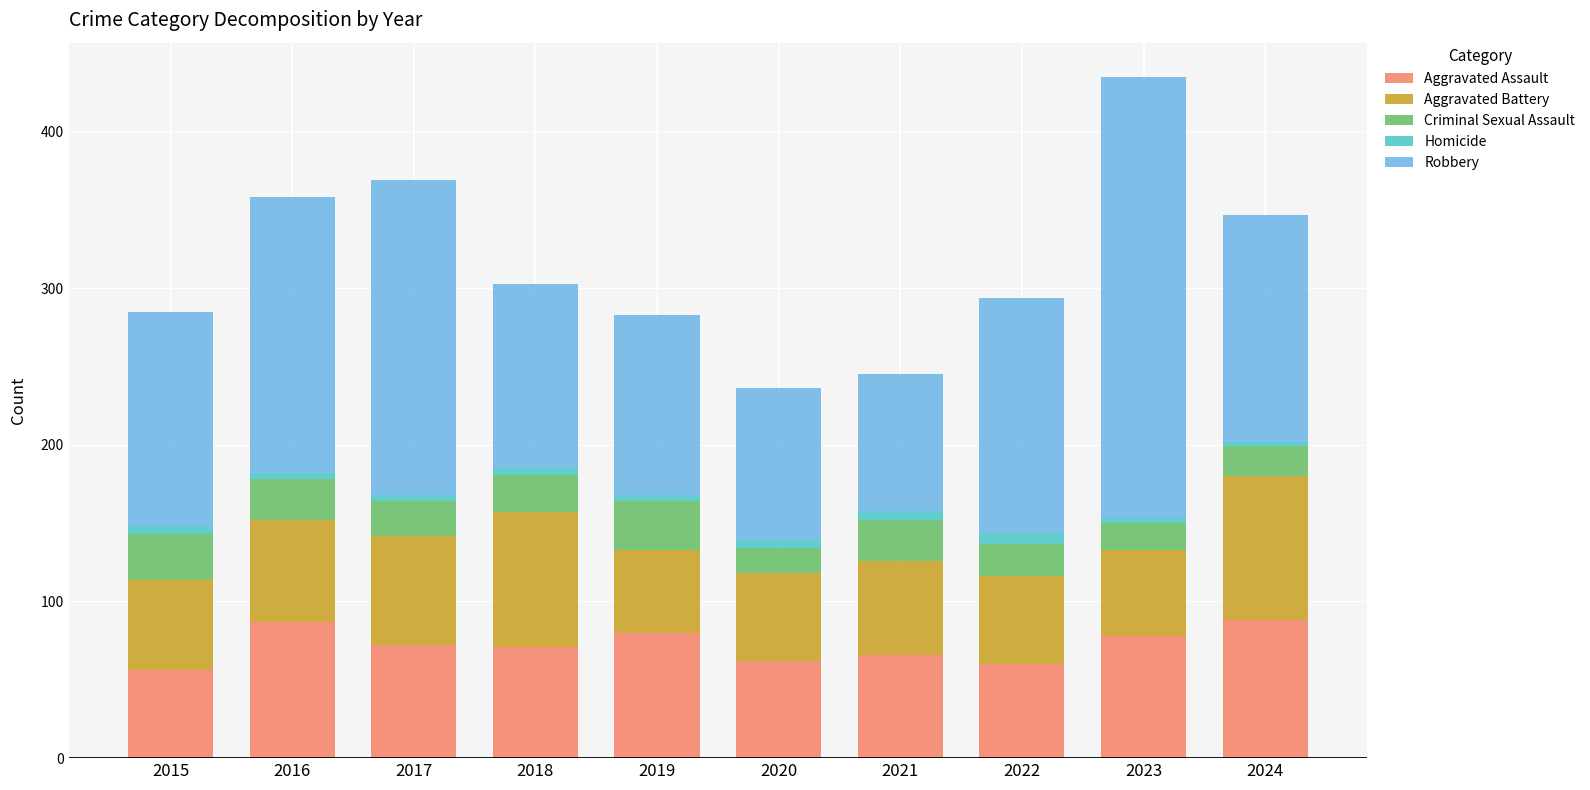

The value of Aggravated Assault at 2018 is 98. True or false?

False